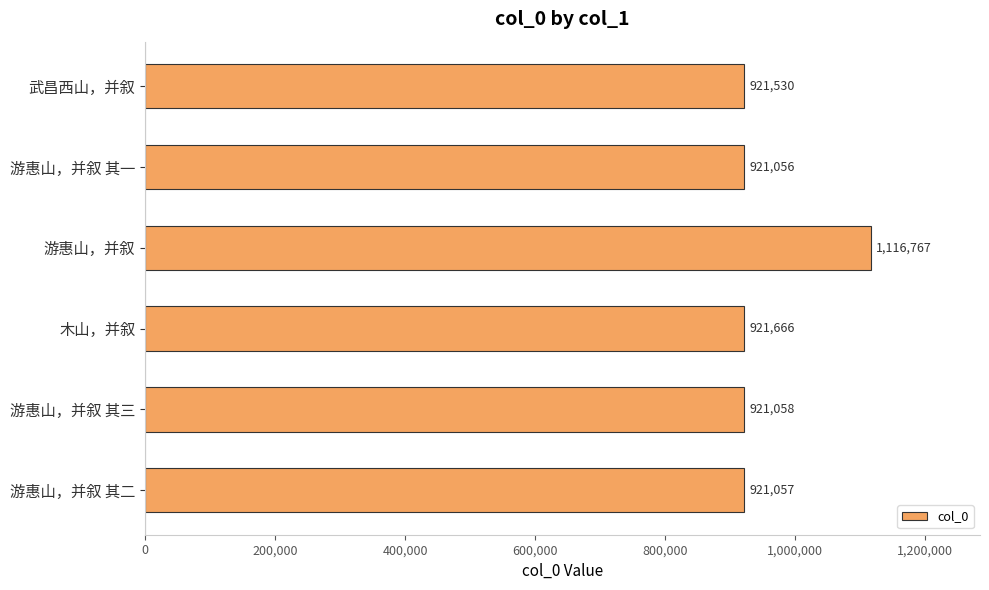

Are the bars horizontal?

Yes